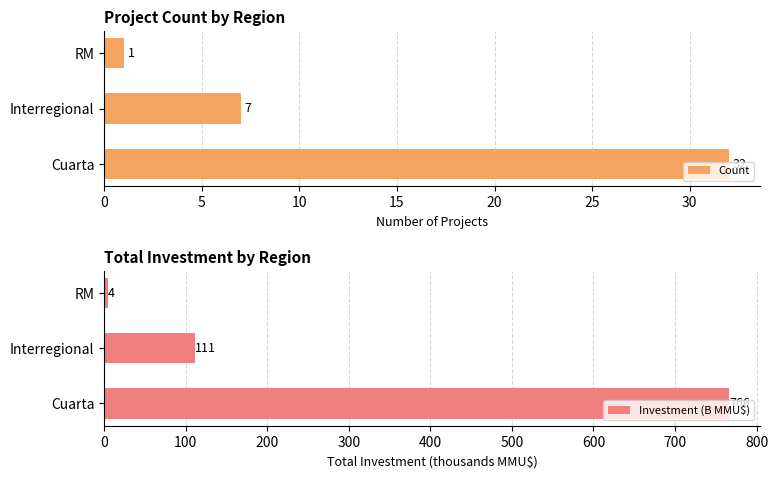

What is the average value of the Investment (B MMU$) series?

293.8